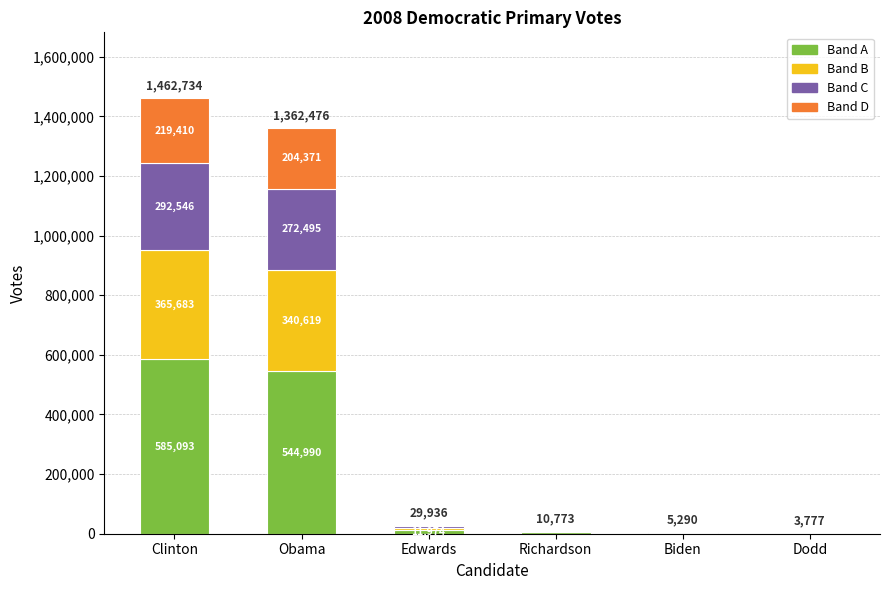

What is the total value across all series at Dodd?

3777.0